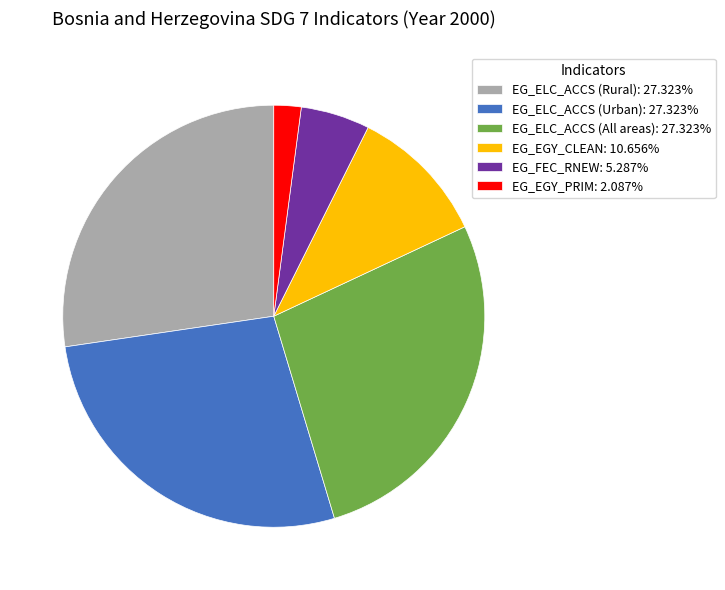

Is the sum of EG_ELC_ACCS (All areas): 27.323% and EG_FEC_RNEW: 5.287% greater than half?

No